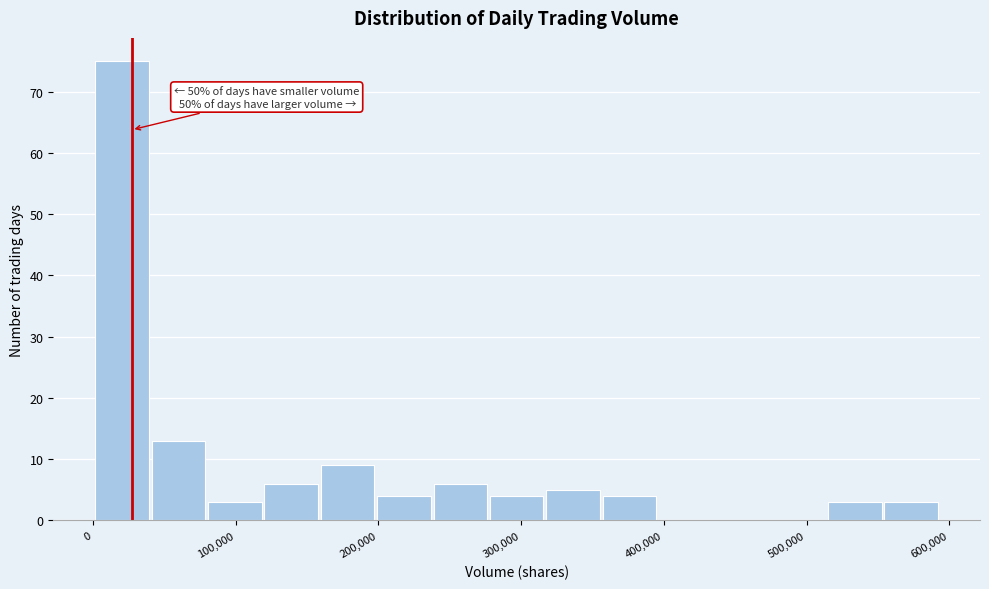

Read against the x-axis, roughly where is the centre of the tallest bar?

20000